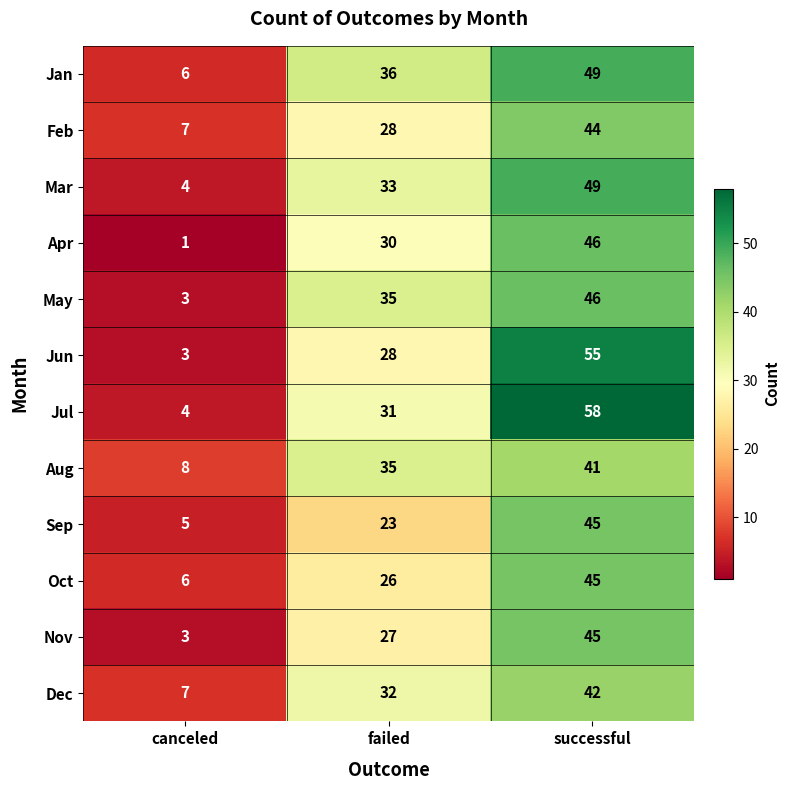

Where is Sep nearest to the value 25?

failed